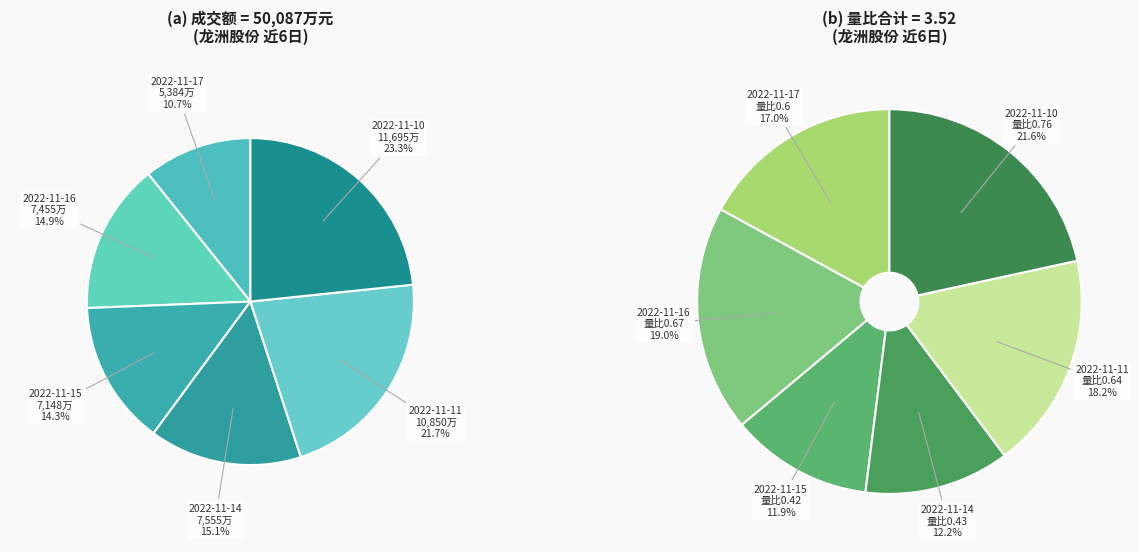

To the nearest percent, what is the difference between the 2022-11-15 and 2022-11-16 slice percentages?

1%